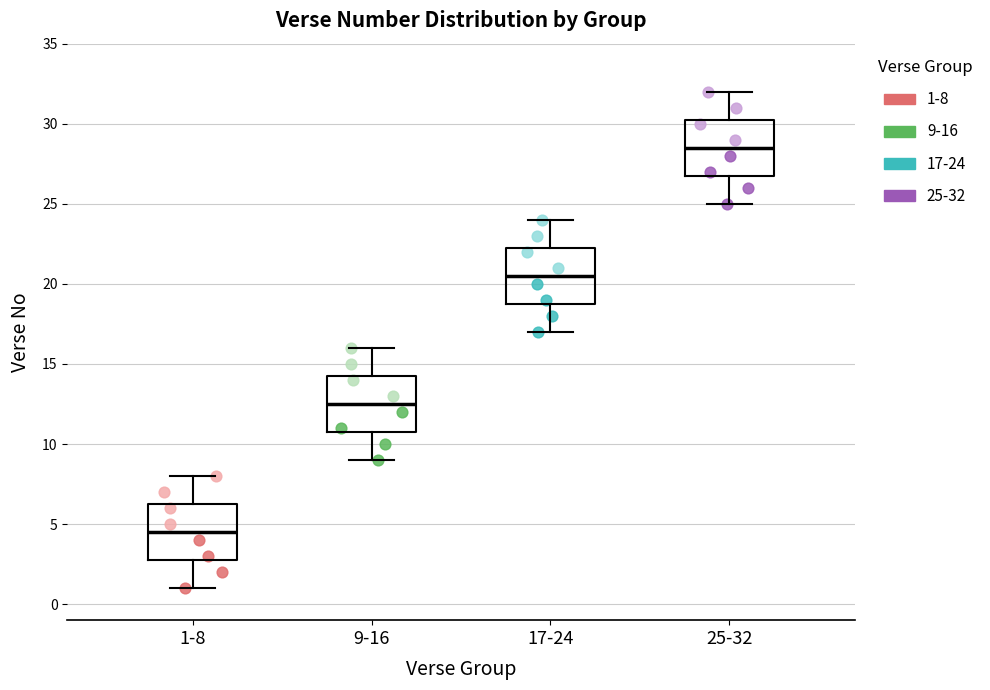

Which box has the highest median line?

25-32